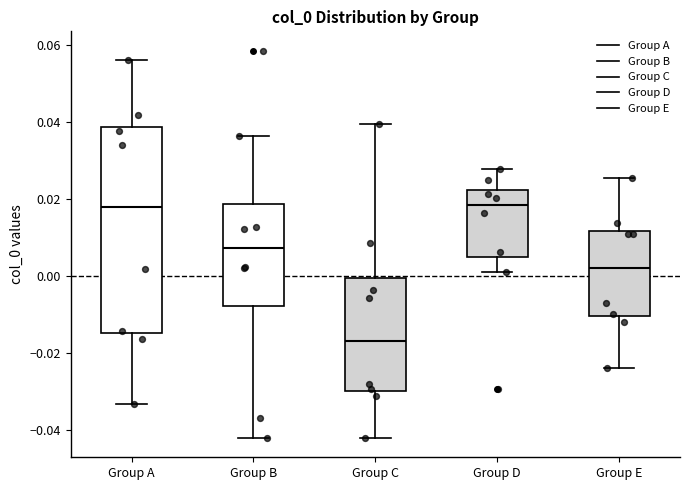

Reading left to right, read every box against the y-axis: the position of its median line, the range the box covers, and the ends of its whiskers. The values are not printed on the chart, so give them approximately, as read against the axis.

Group A: median 0.018, box -0.014 to 0.038, whiskers -0.034 to 0.056
Group B: median 0.008, box -0.008 to 0.018, whiskers -0.042 to 0.036
Group C: median -0.016, box -0.030 to 0.000, whiskers -0.042 to 0.040
Group D: median 0.018, box 0.004 to 0.022, whiskers 0.000 to 0.028
Group E: median 0.002, box -0.010 to 0.012, whiskers -0.024 to 0.026